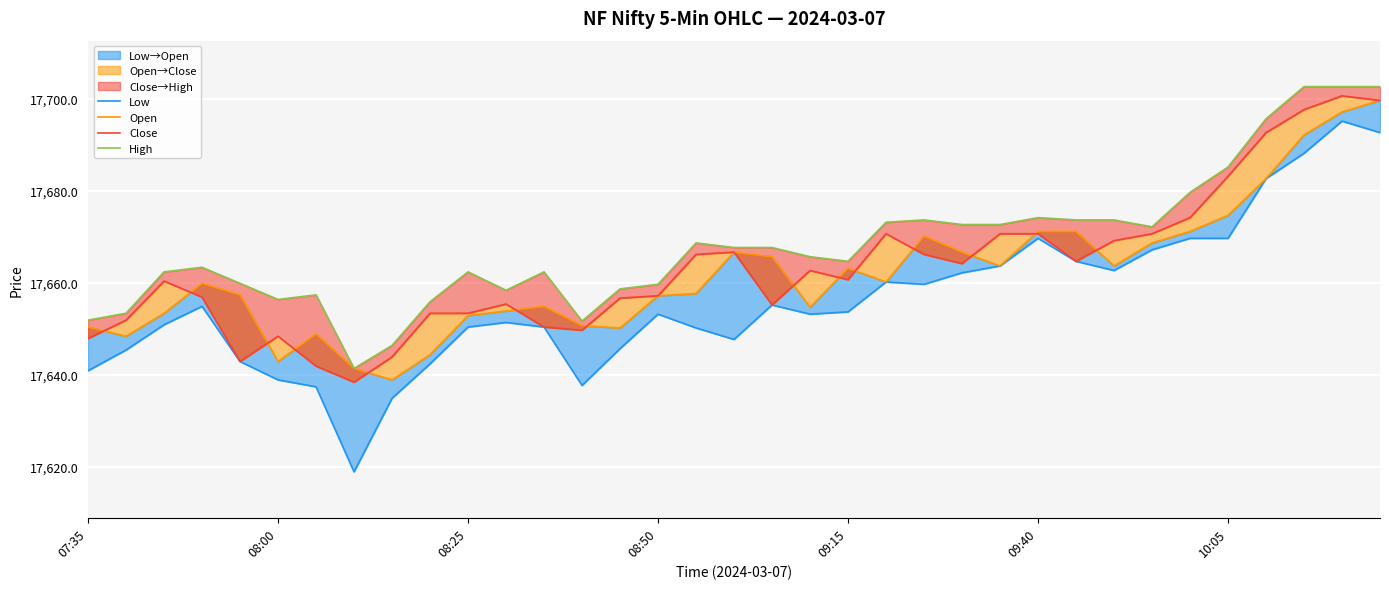

The value of Open at 08:25 is 9750.3. True or false?

False